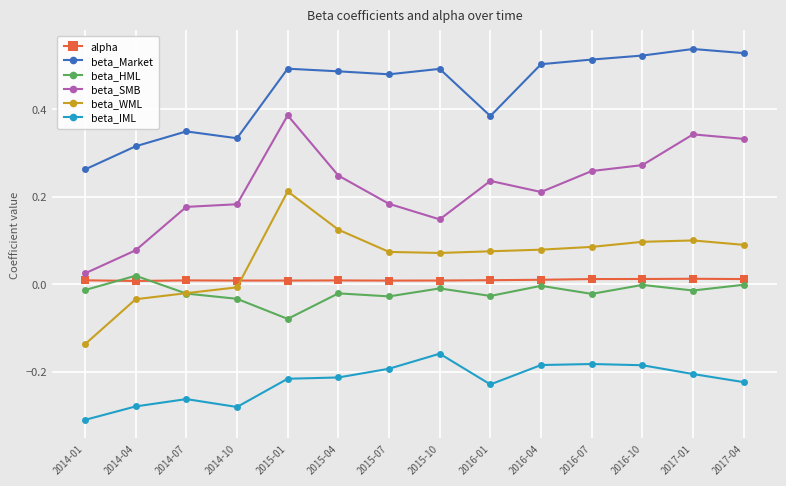

Does the chart display data point markers on the line(s)?

Yes